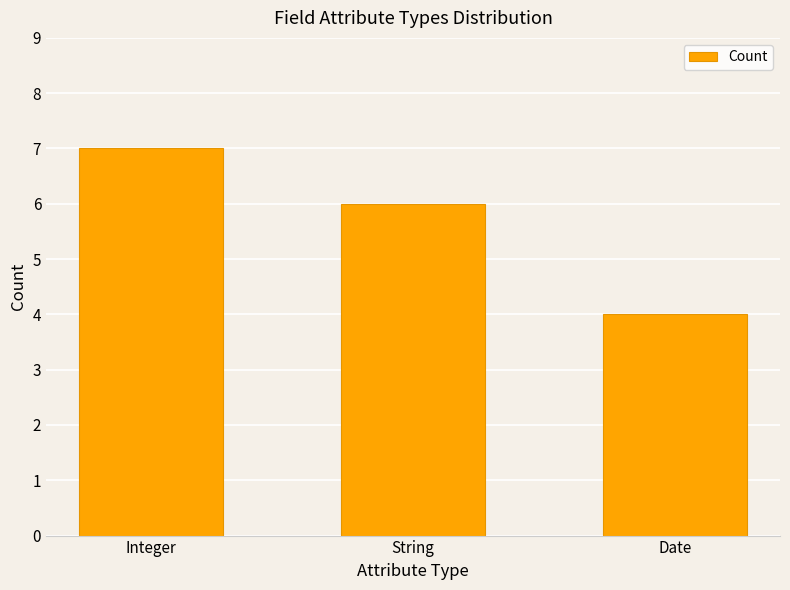

Reading left to right, transcribe all the data shown in this chart.

Integer=7	String=6	Date=4